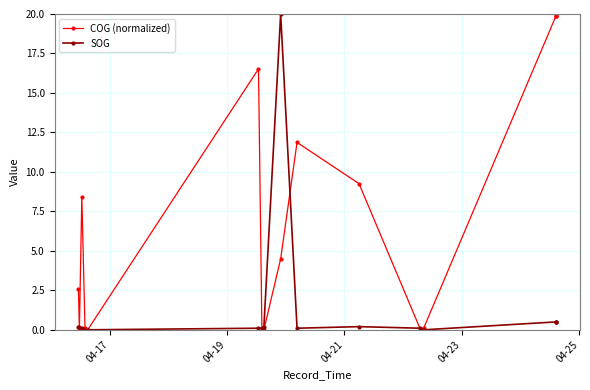

How many interior local valleys does the SOG series have?

2